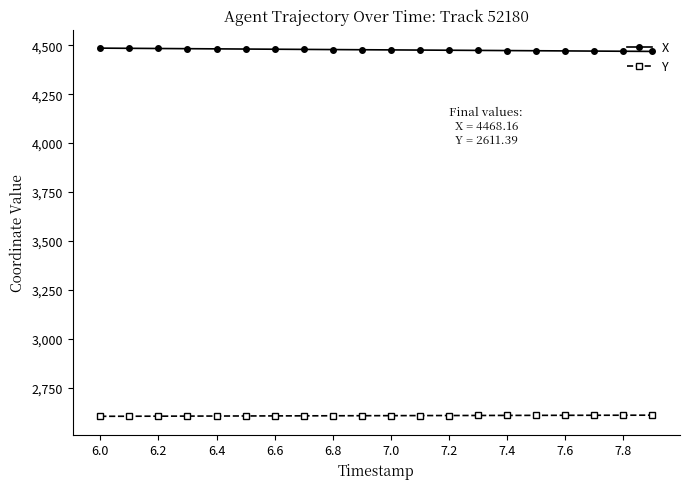

Rank the series by their average value, from lowest to highest.

Y, X